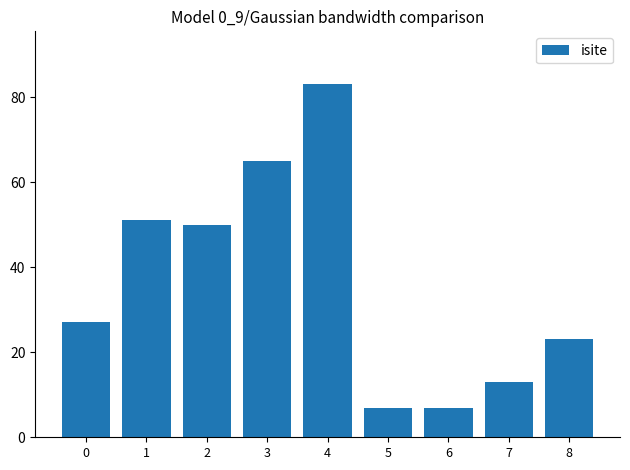

Reading left to right, extract all data points from this chart.

27	51	50	65	83	7	7	13	23